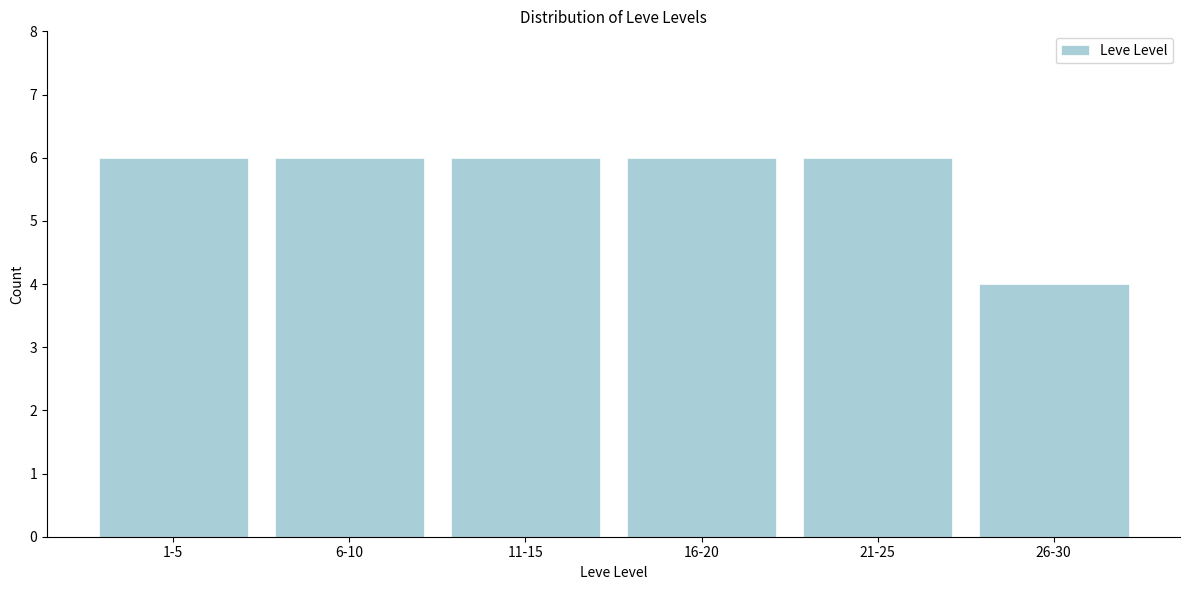

Reading left to right, list all the values displayed in this chart.

1-5=6	6-10=6	11-15=6	16-20=6	21-25=6	26-30=4